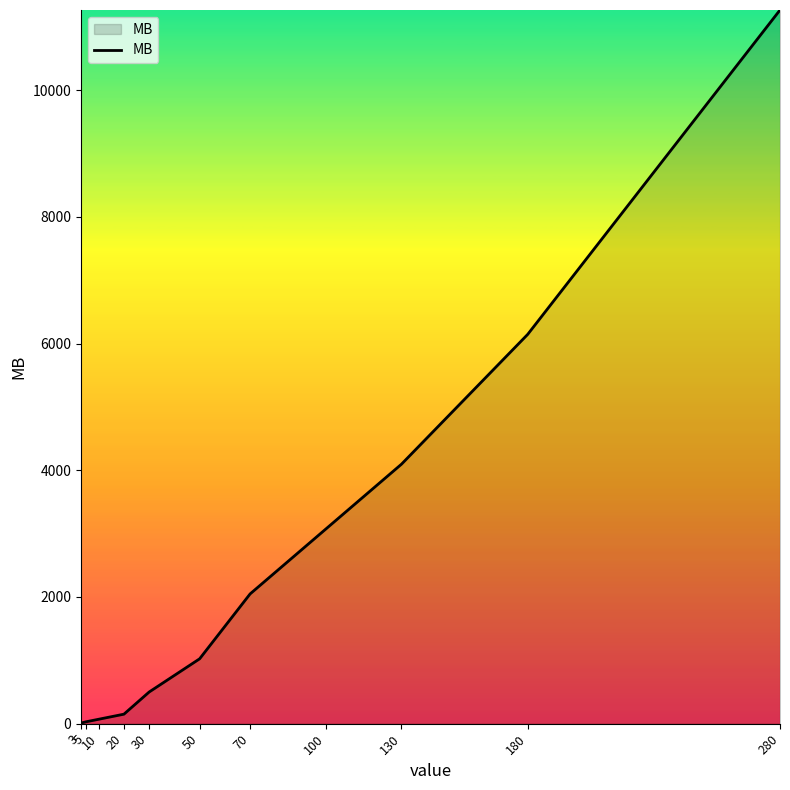

The chart shows a value of 150 at 20. True or false?

True